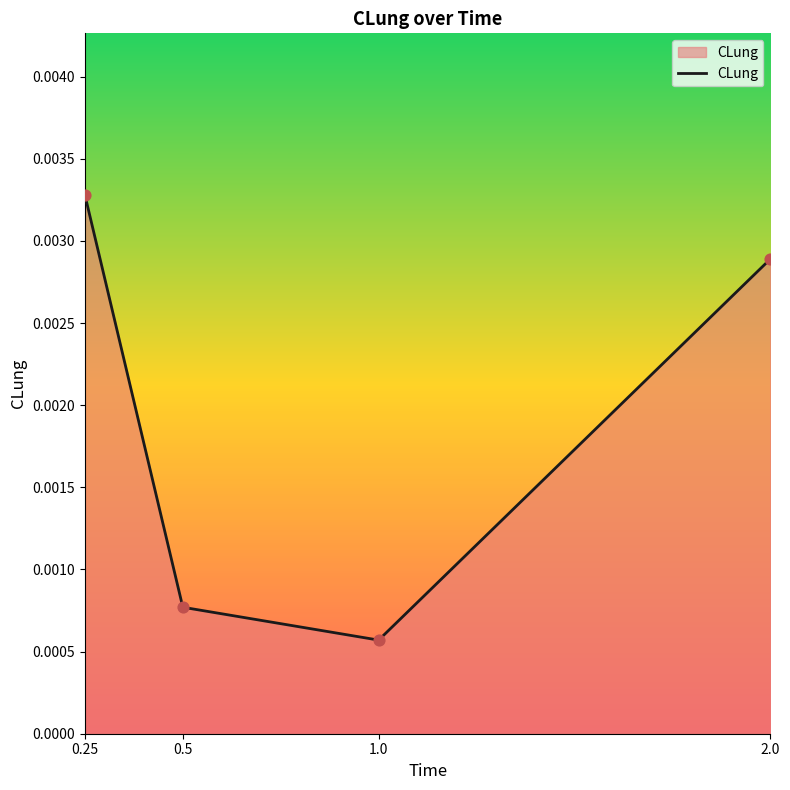

Which has a higher value, 1.0 or 2.0?

2.0